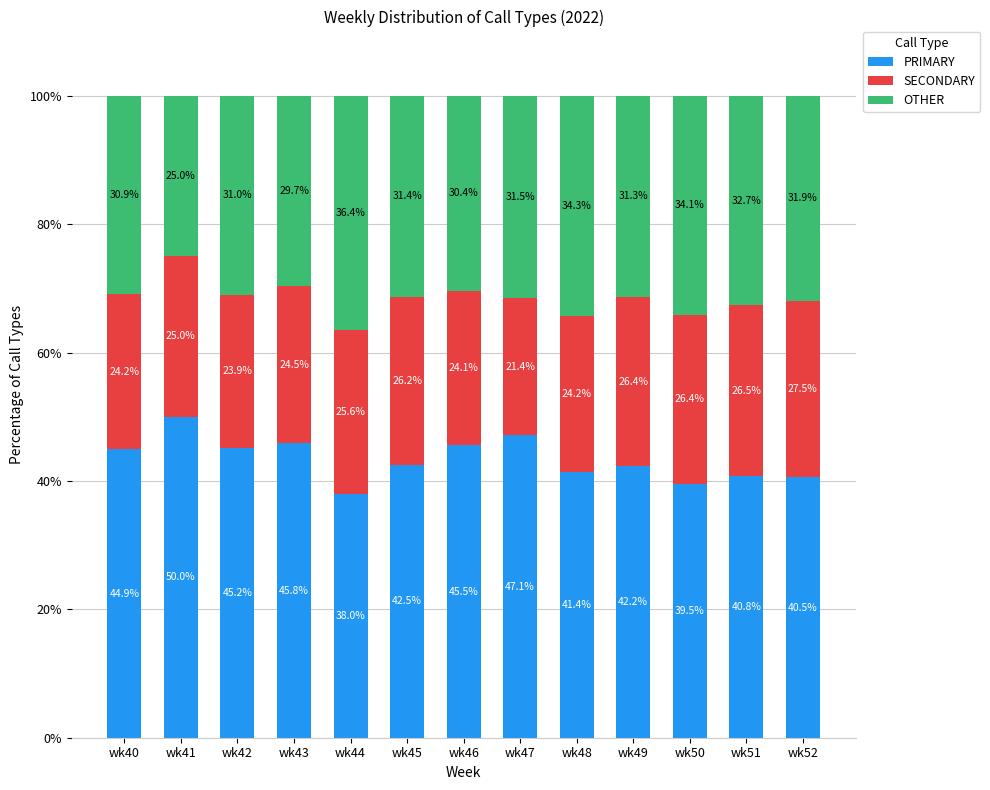

Which category has the lowest value in the PRIMARY series?

wk44